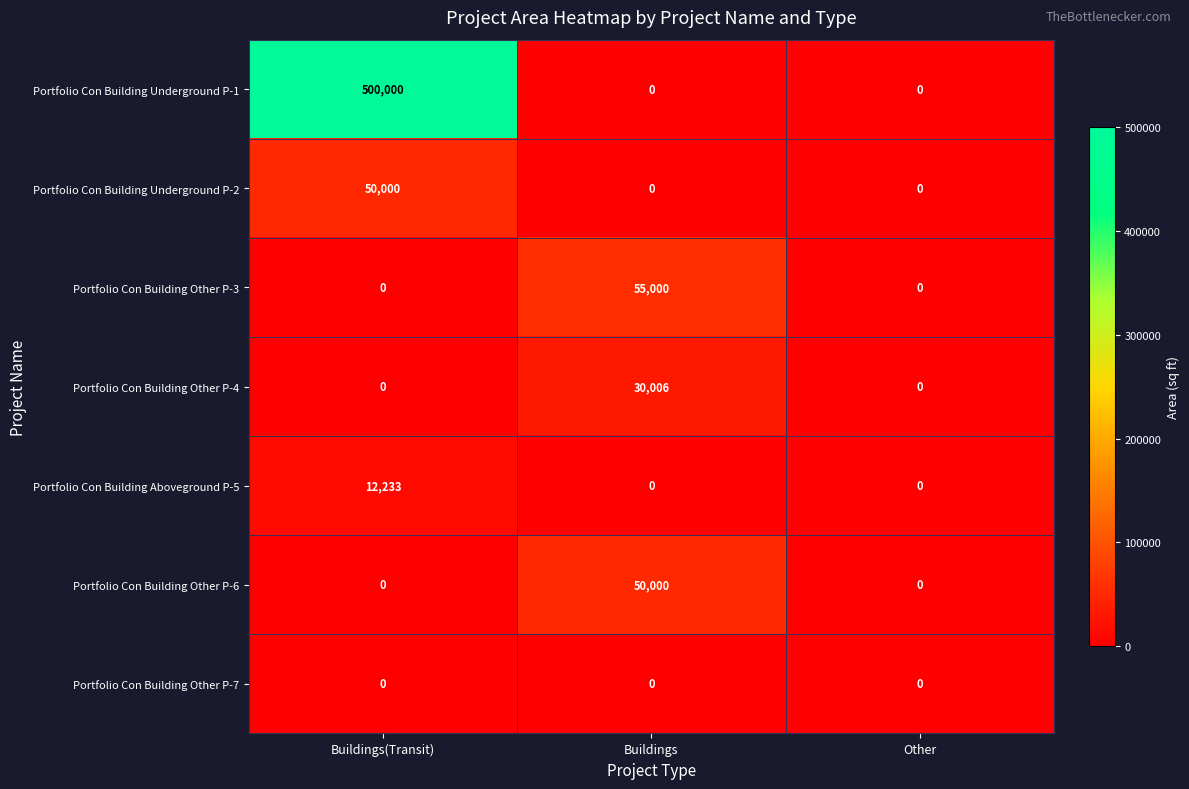

What is the maximum value for Portfolio Con Building Aboveground P-5?

12233